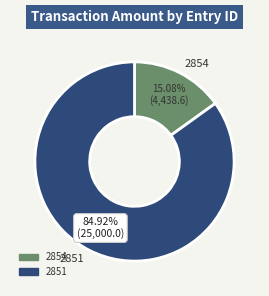

What is the majority slice?

2851